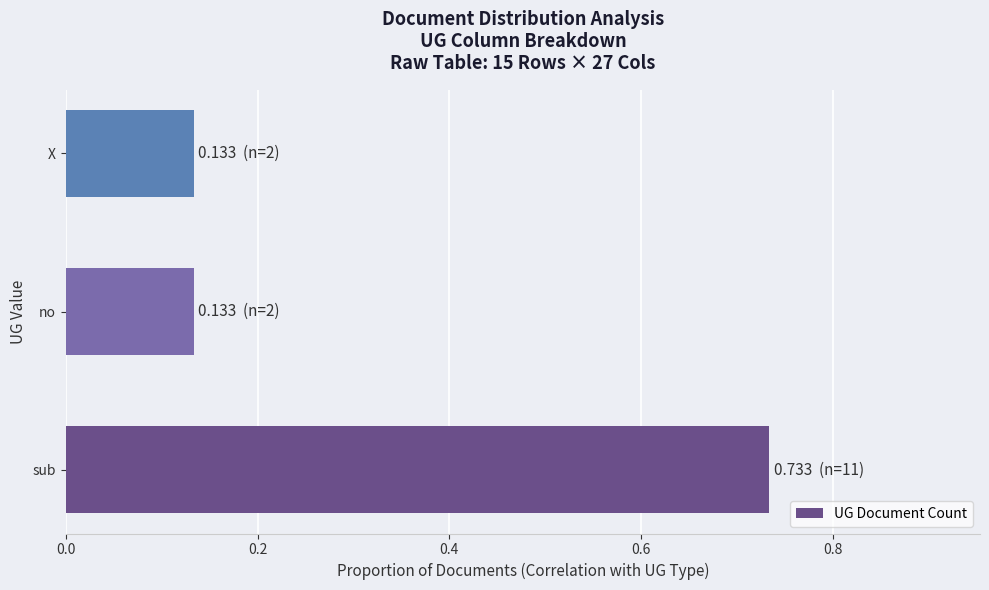

What is the difference between the maximum and second lowest values?

0.6